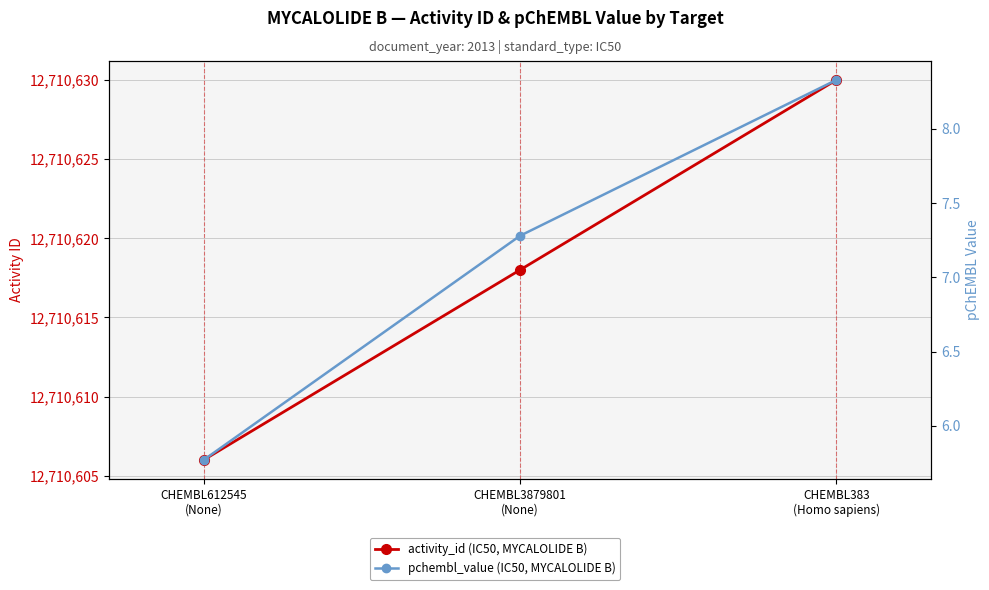

Which series has the largest total across all categories?

activity_id